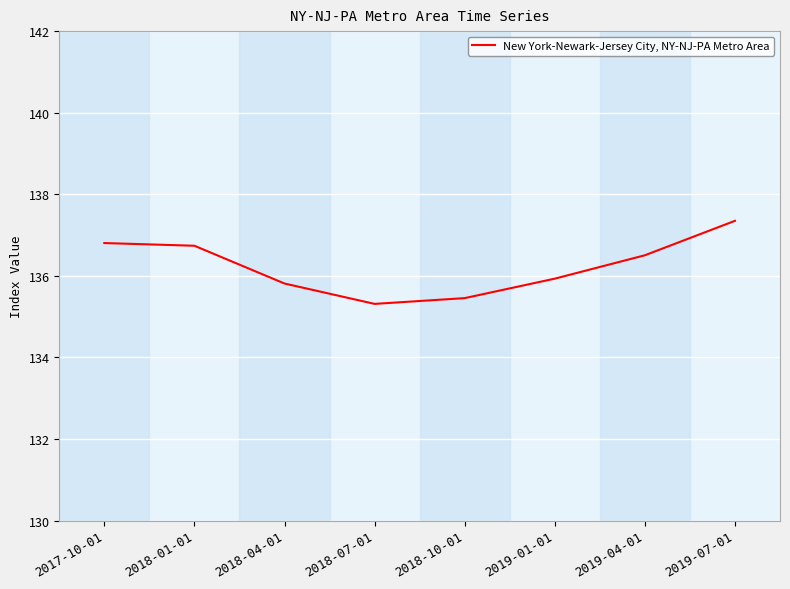

The chart shows a value of 135.8 at 2018-04-01. True or false?

True